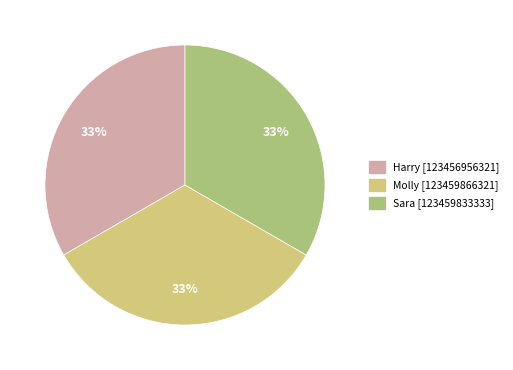

Approximately how many times larger is the value at Molly compared to Sara?

1.0